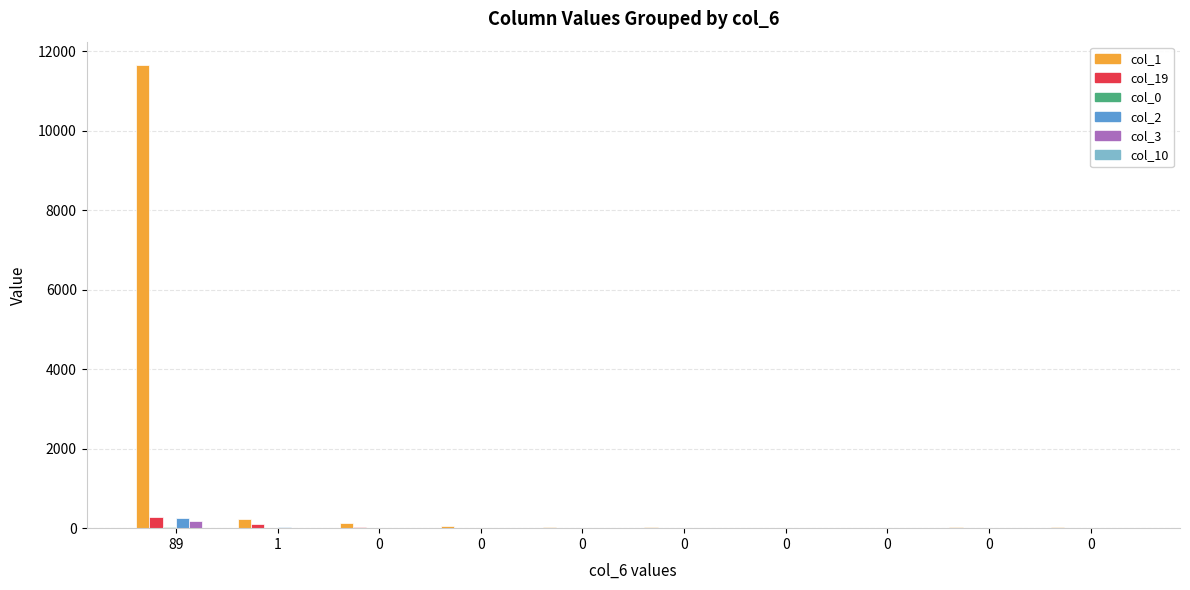

What is the highest value of the col_10 series?

14